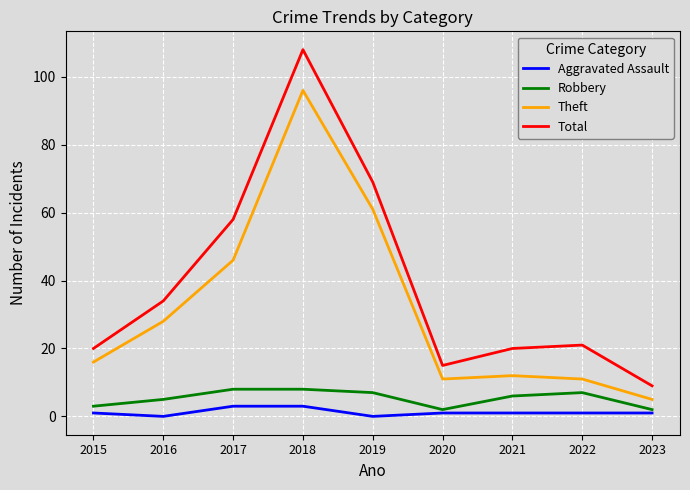

What is the sum of all Aggravated Assault values?

11